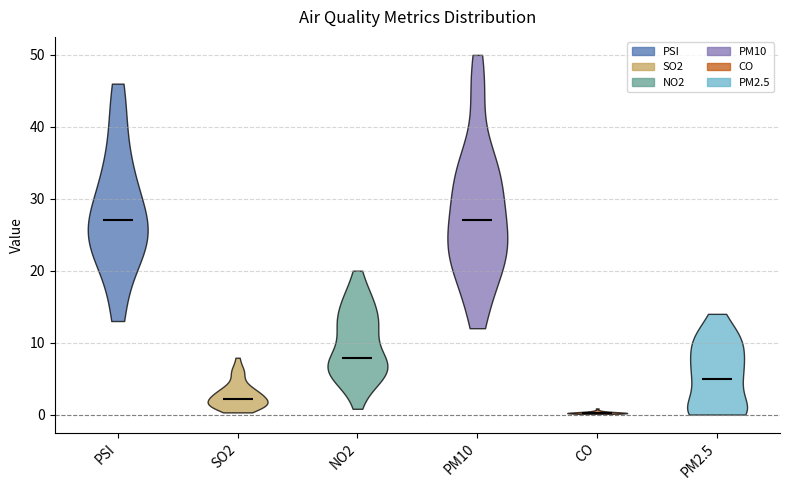

Count the number of data series in this chart.

6